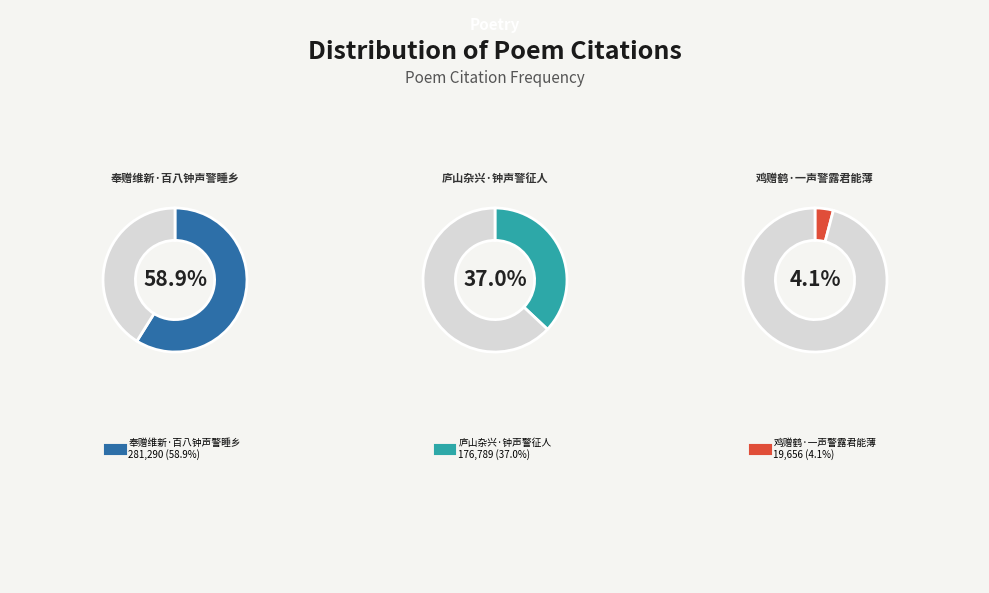

To the nearest percent, what portion does 奉赠维新·百八钟声警睡乡 represent?

59%